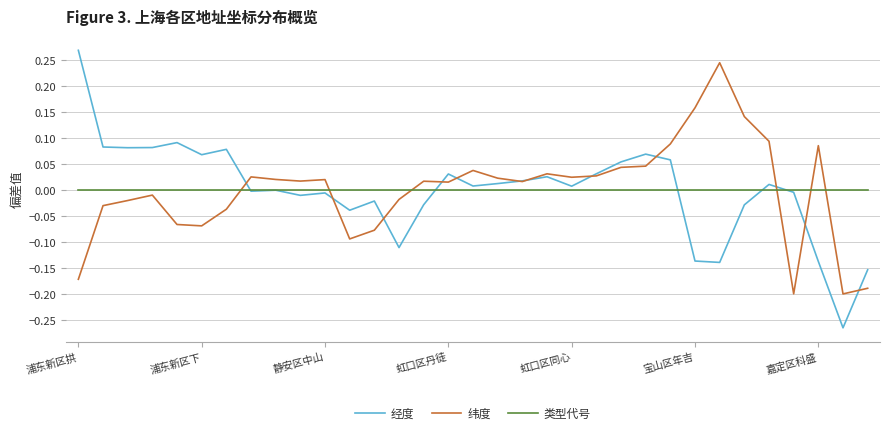

List the series in order of their peak value, lowest first.

类型代号, 纬度, 经度